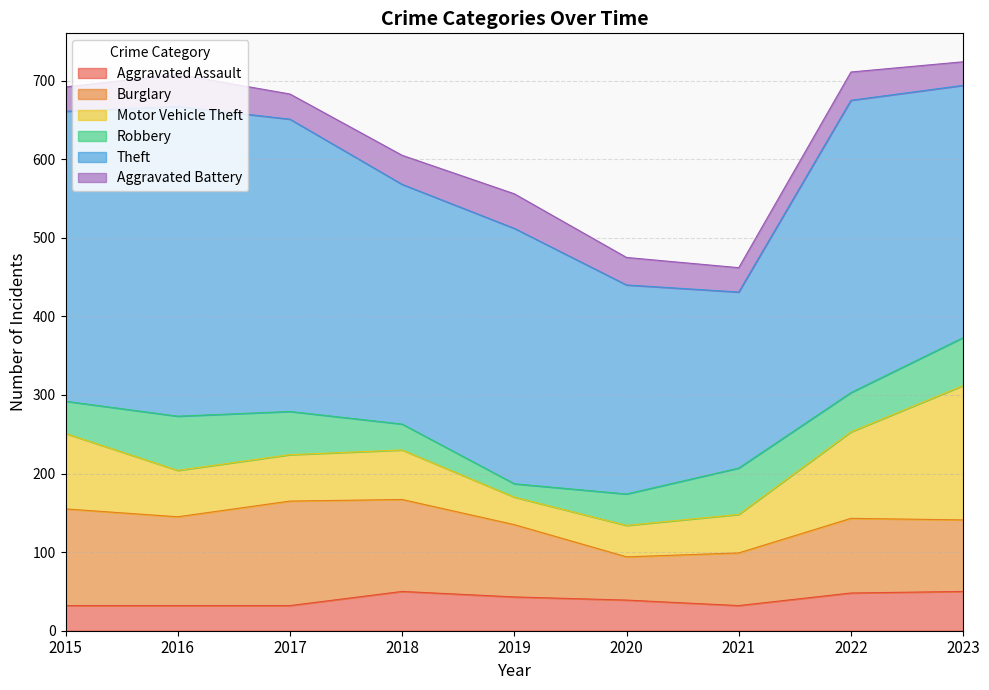

What is the average value of the Robbery series?

47